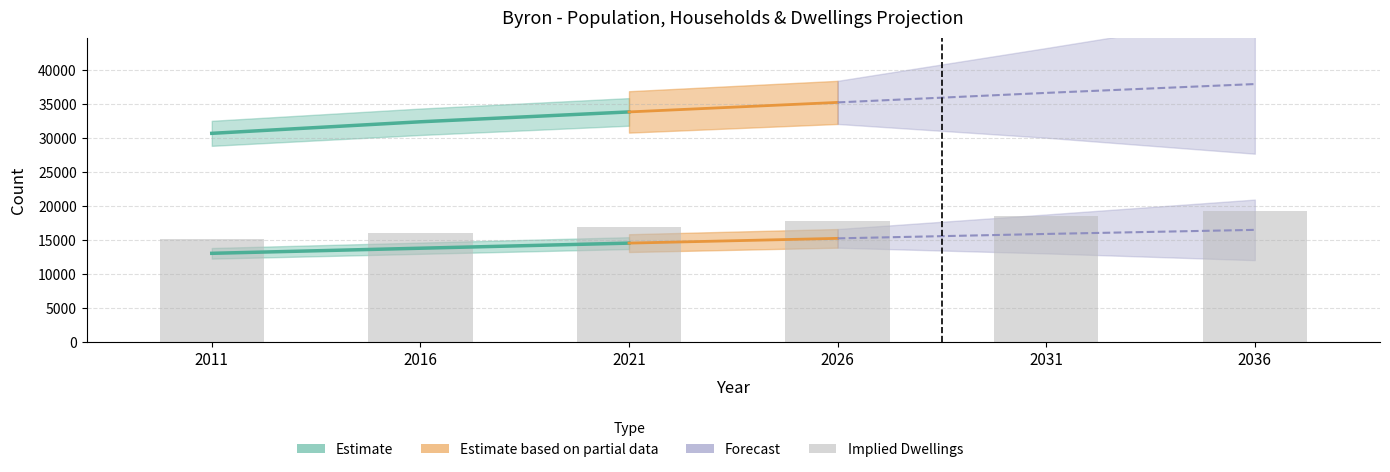

Reading left to right, extract all data points from this chart.

2011=15200	2016=16100	2021=16950	2026=17750	2031=18500	2036=19250